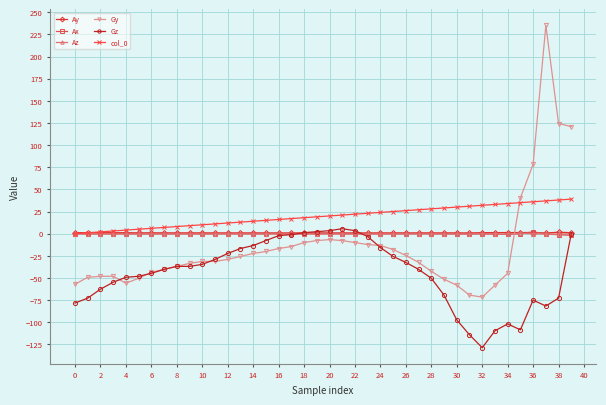

After their last crossing, which series has the higher values: Gy or col_0?

Gy